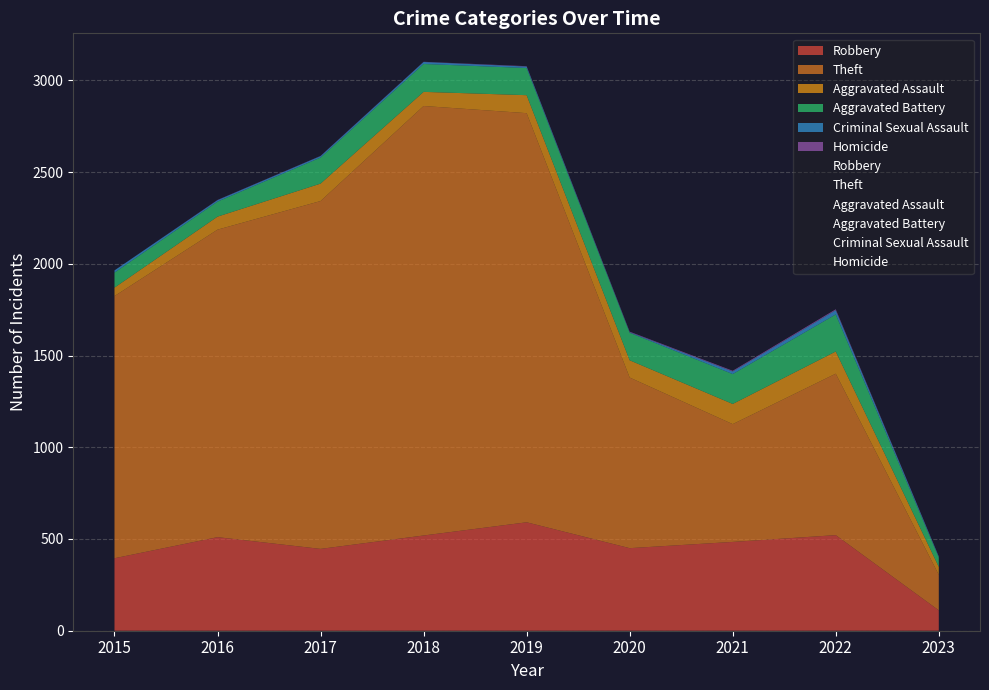

Between 2020 and 2016, which is larger?

2016